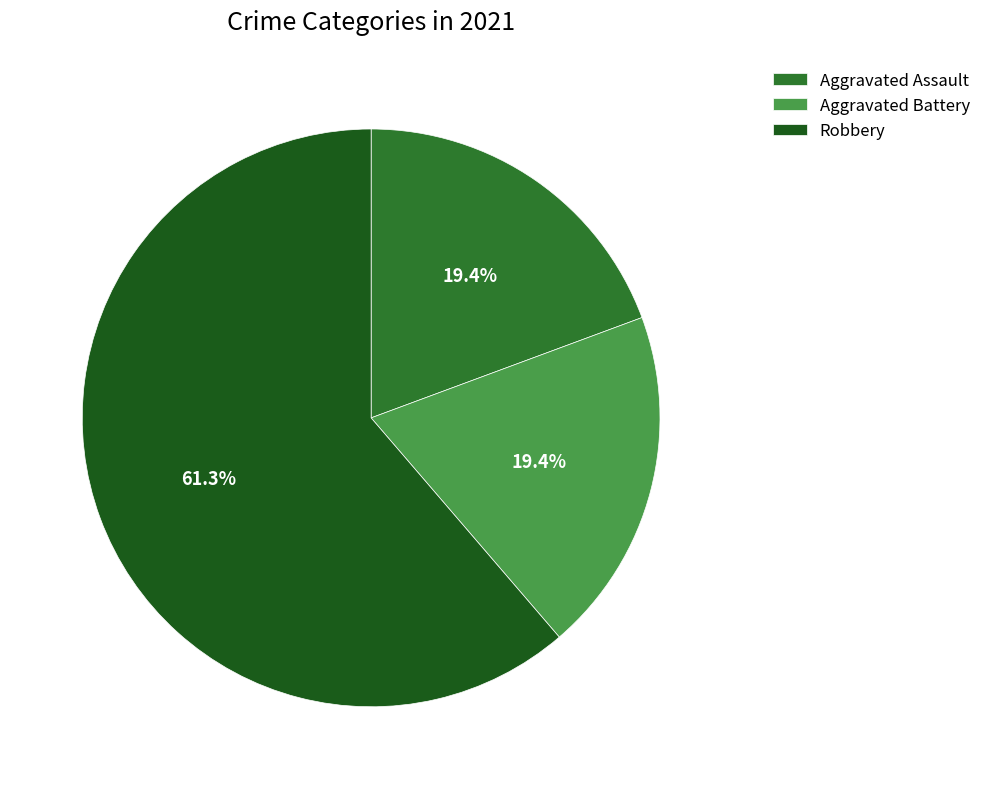

How many slices are in this pie chart?

3